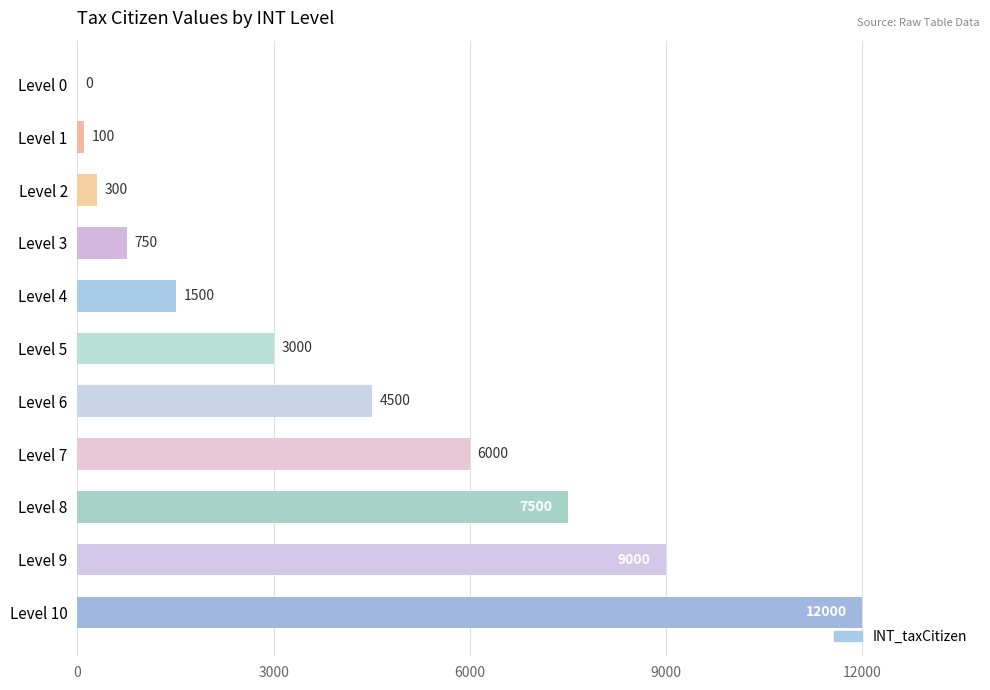

At which category does the chart reach its peak across all series?

Level 10